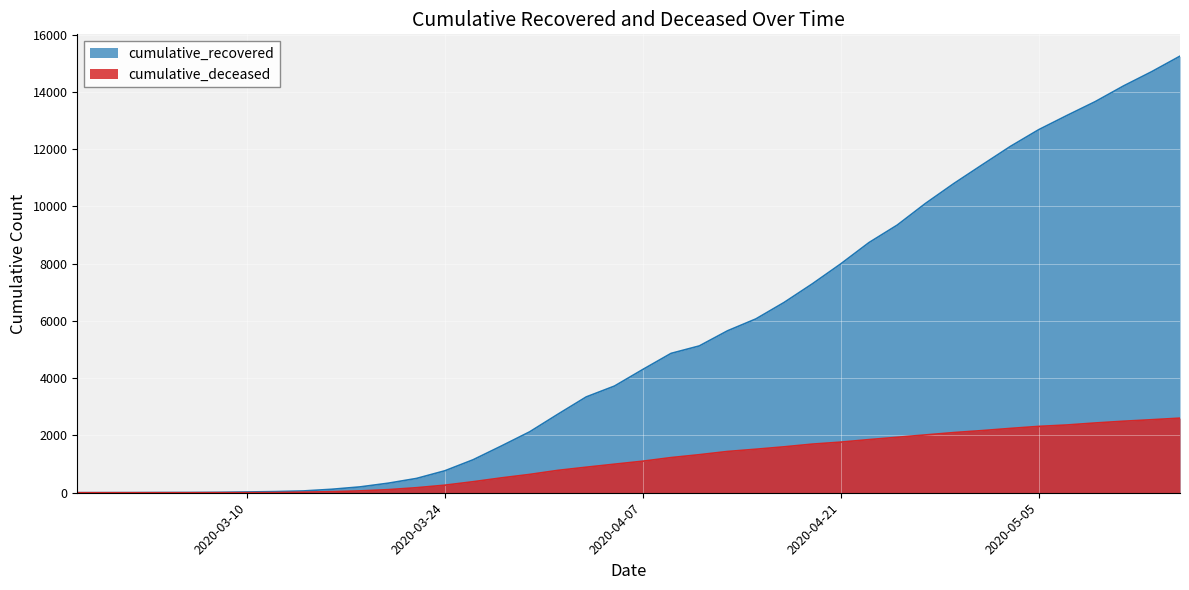

Between 2020-03-20 and 2020-04-15, which series saw the biggest shift?

cumulative_recovered